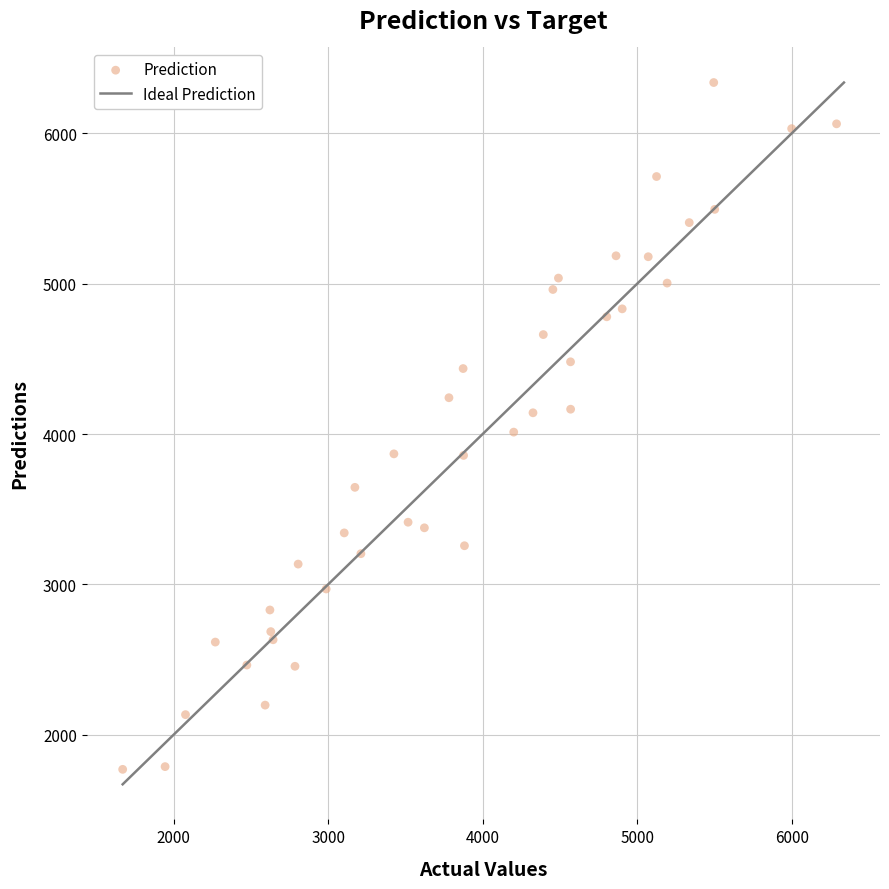

What is the range of X values (max minus min)?

4620.0